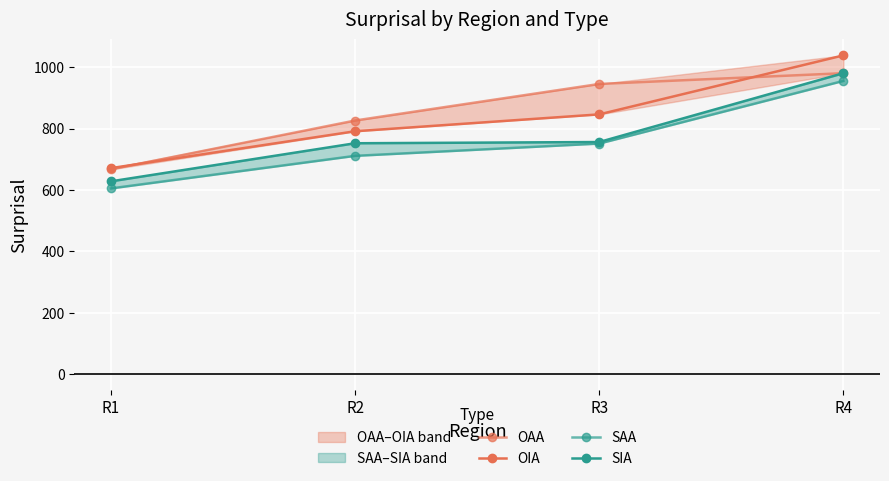

Which category has the lowest value across all series?

R1